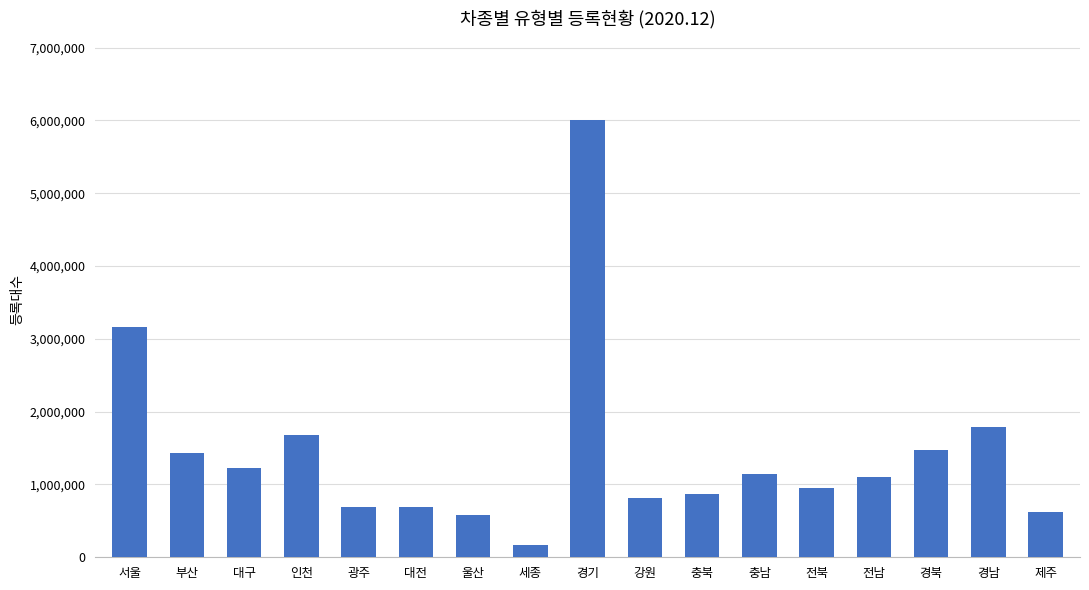

Read the value at 서울, to the nearest 100.

3157400